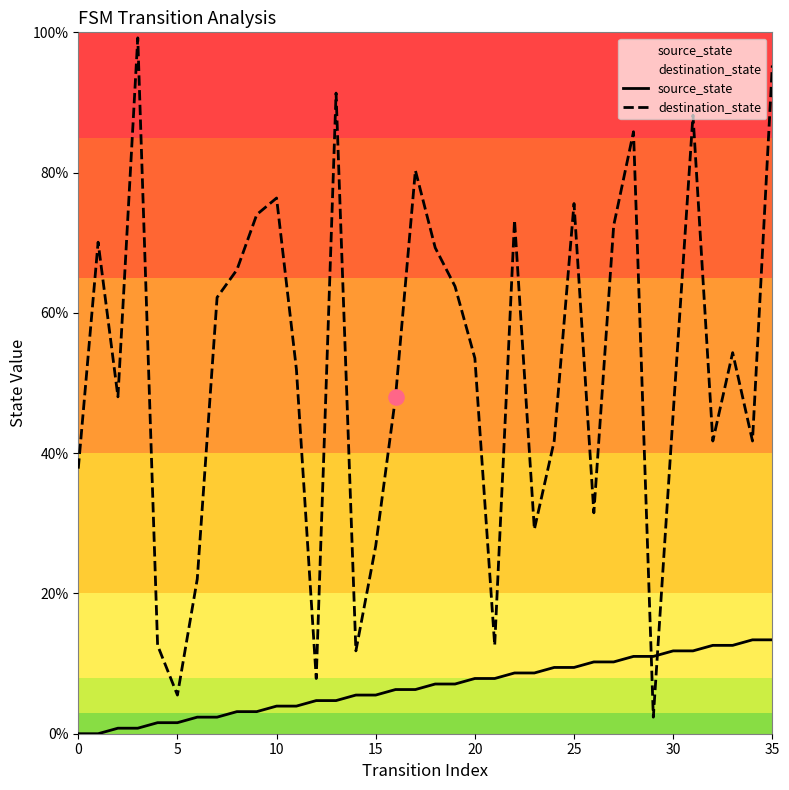

What are all the series names shown in the legend?

source_state, destination_state